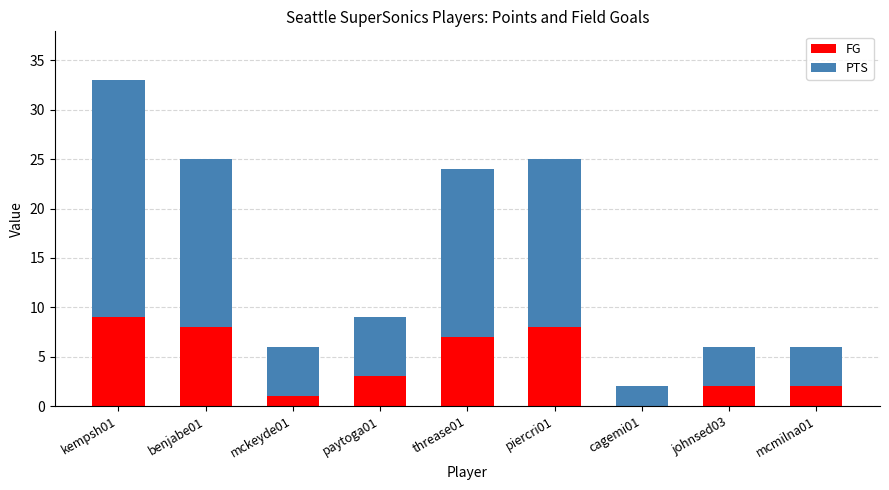

At which category is the sum across all series the highest?

kempsh01